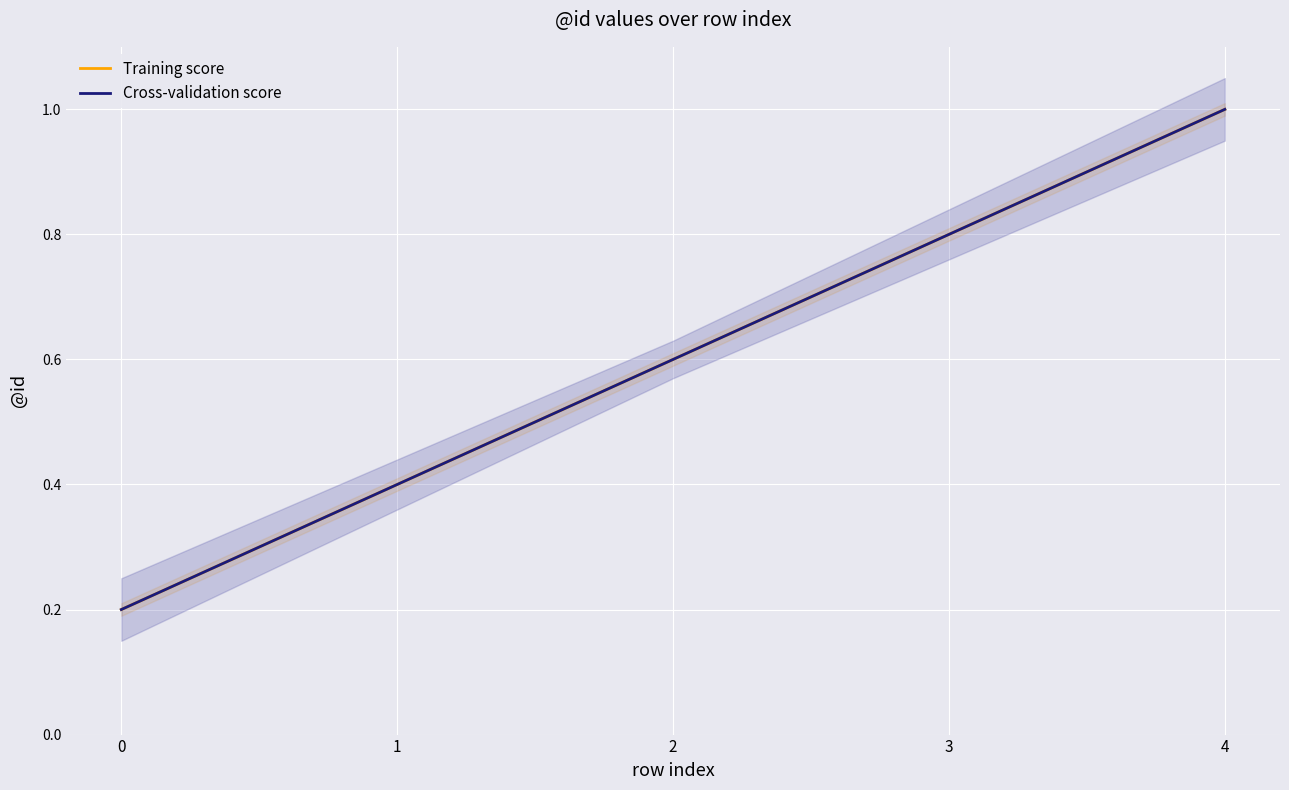

What are all the series names shown in the legend?

Training score, Cross-validation score